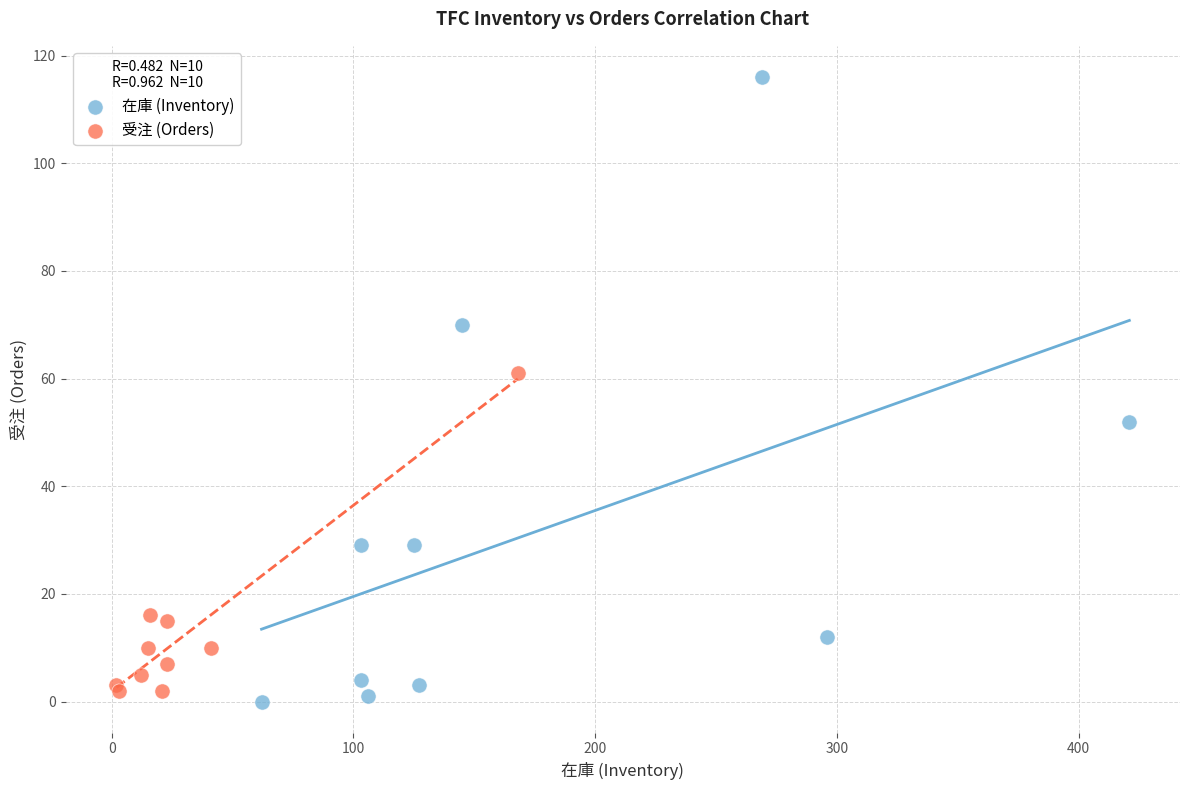

Which series contains the highest Y value?

在庫 (Inventory)